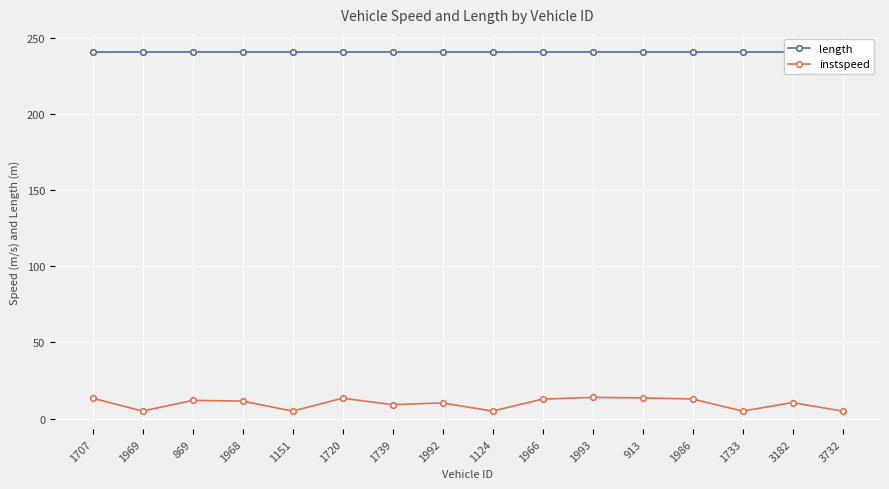

True or false: length has a value of 114.7 at 1124.

False